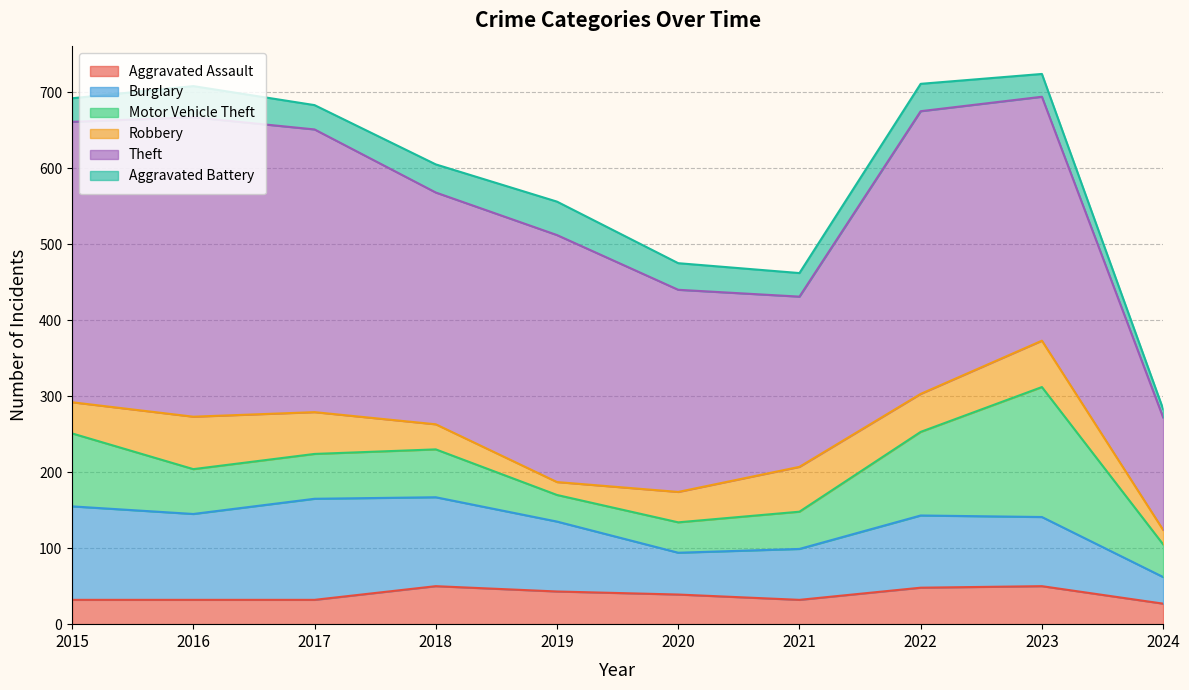

Which series changed the most between 2021 and 2022?

Theft